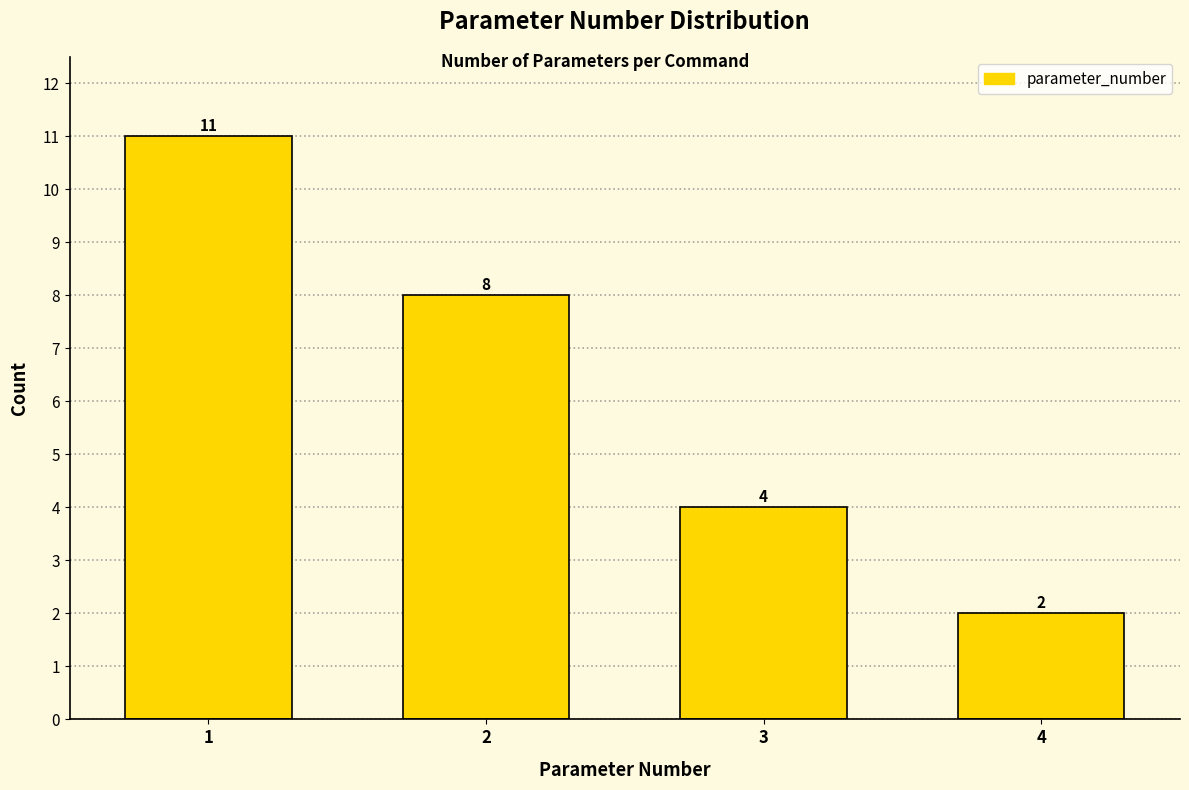

Reading left to right, extract all data points from this chart.

11	8	4	2